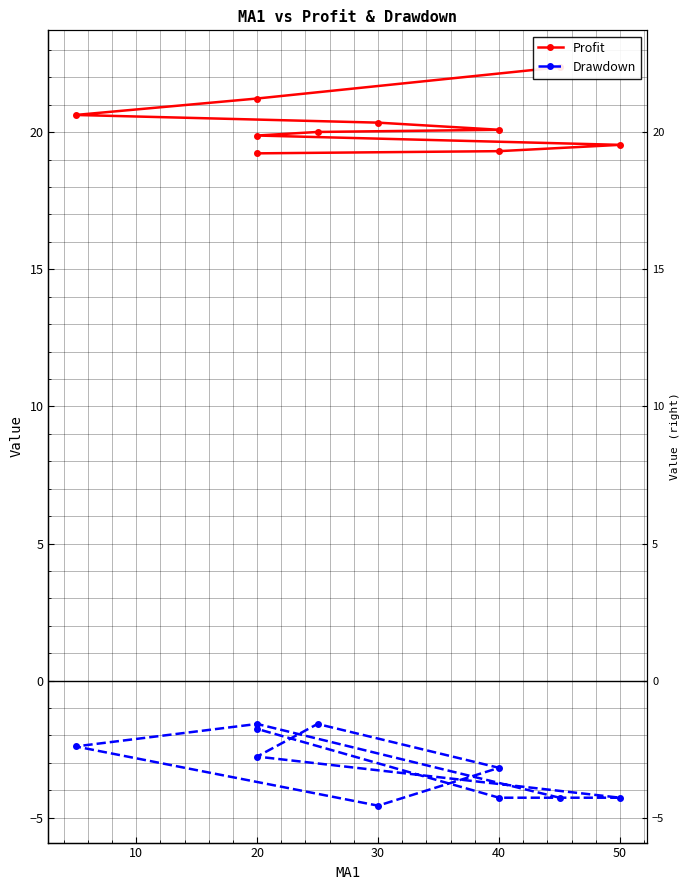

Reading left to right, extract all data points from this chart.

Profit: 22.4	21.2	20.6	20.4	20.1	20.0	19.9	19.5	19.3	19.2
Drawdown: -4.3	-1.6	-2.4	-4.6	-3.2	-1.6	-2.8	-4.3	-4.3	-1.8